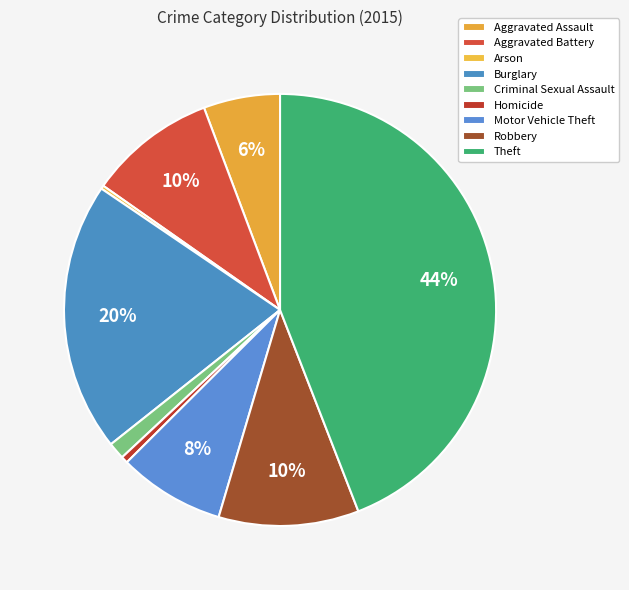

Approximately how many times larger is the value at Burglary compared to Motor Vehicle Theft?

2.5